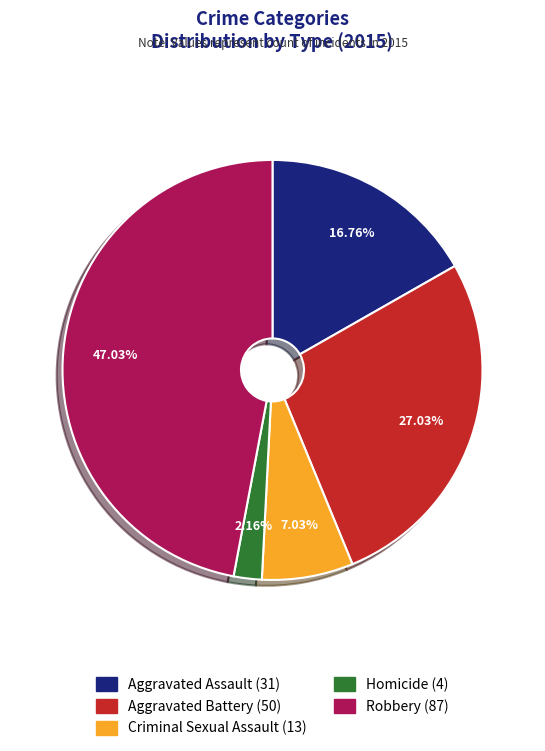

Between Criminal Sexual Assault and Homicide, which is larger?

Criminal Sexual Assault